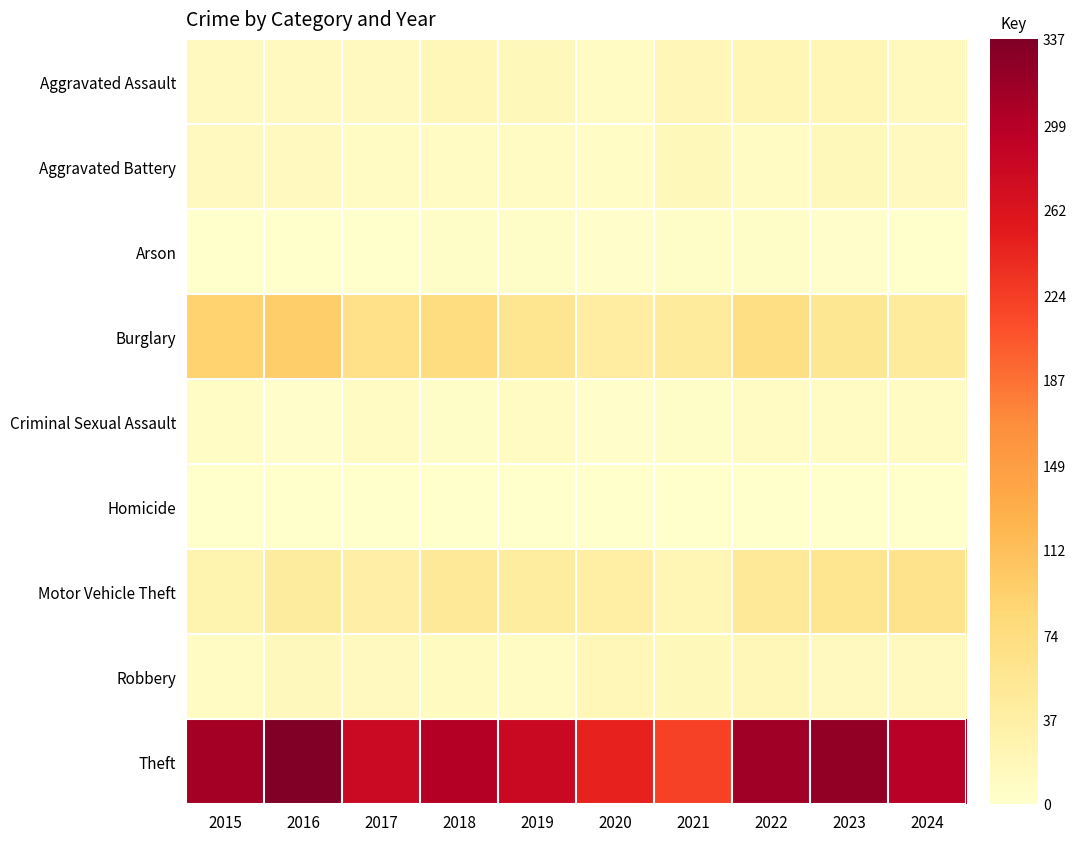

At how many categories does at least one series exceed 204?

10